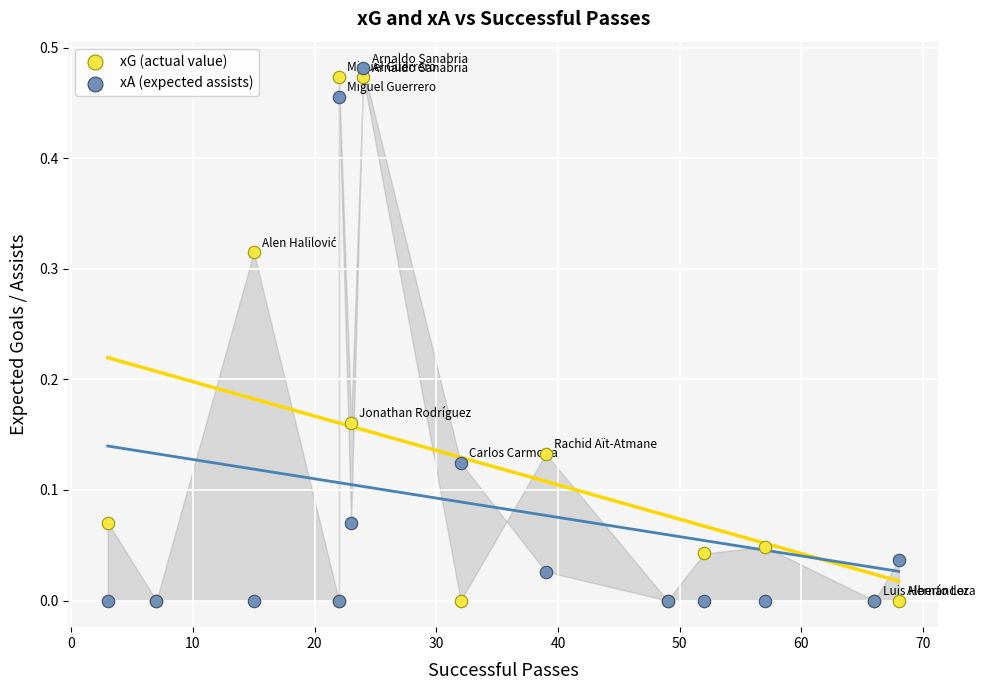

What are all the series names shown in the legend?

xG (actual value), xA (expected assists)